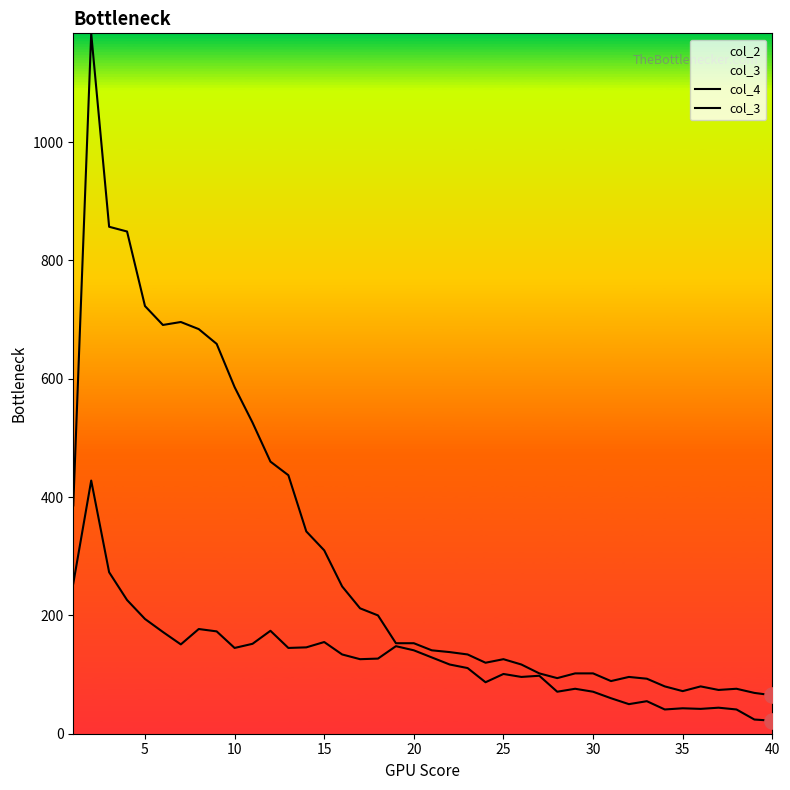

Which series reaches the maximum Y coordinate?

col_4